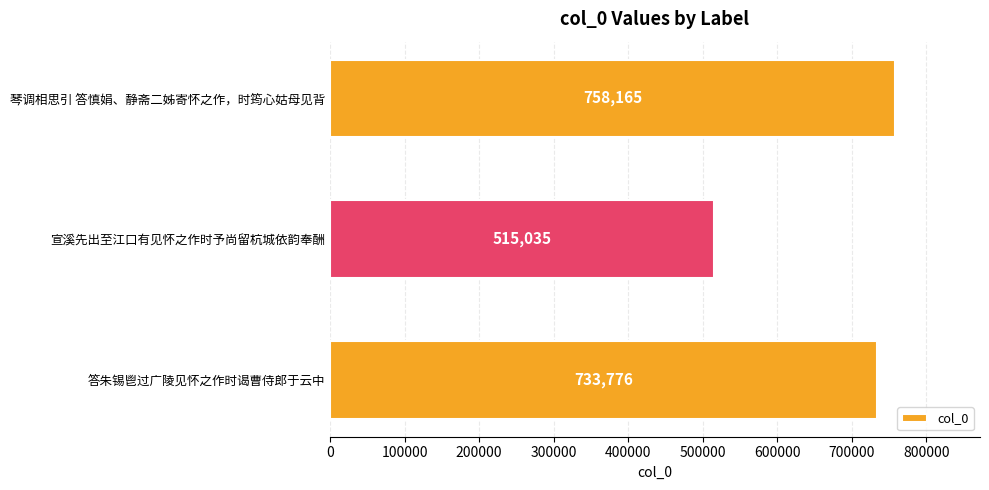

List the labels in order of value, largest first.

琴调相思引 答慎娟、静斋二姊寄怀之作，时筠心姑母见背, 答朱锡鬯过广陵见怀之作时谒曹侍郎于云中, 宣溪先出至江口有见怀之作时予尚留杭城依韵奉酬